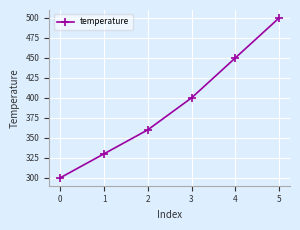

The chart shows a value of 654 at 2. True or false?

False